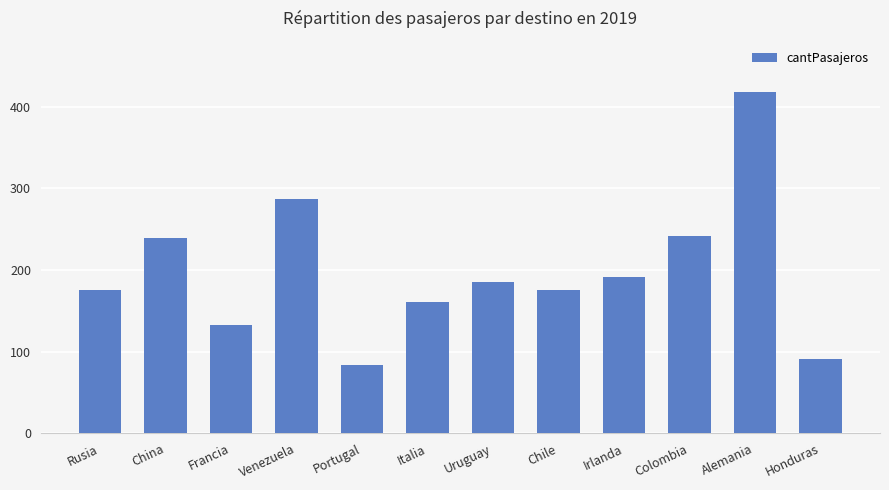

Is it true that the value at Alemania is 418?

True